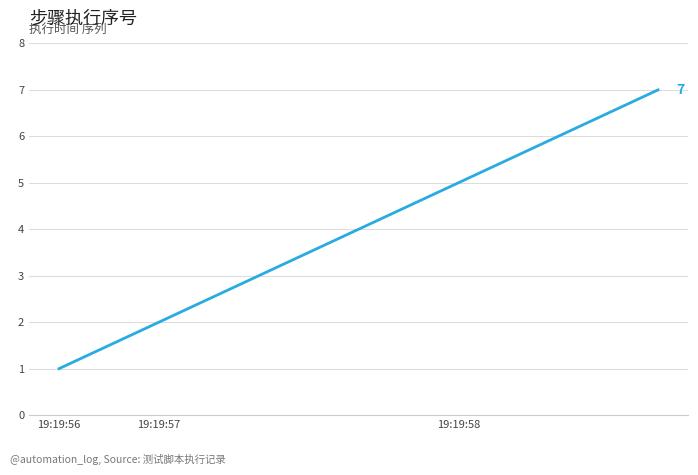

What is the difference between the second highest and minimum values?

5